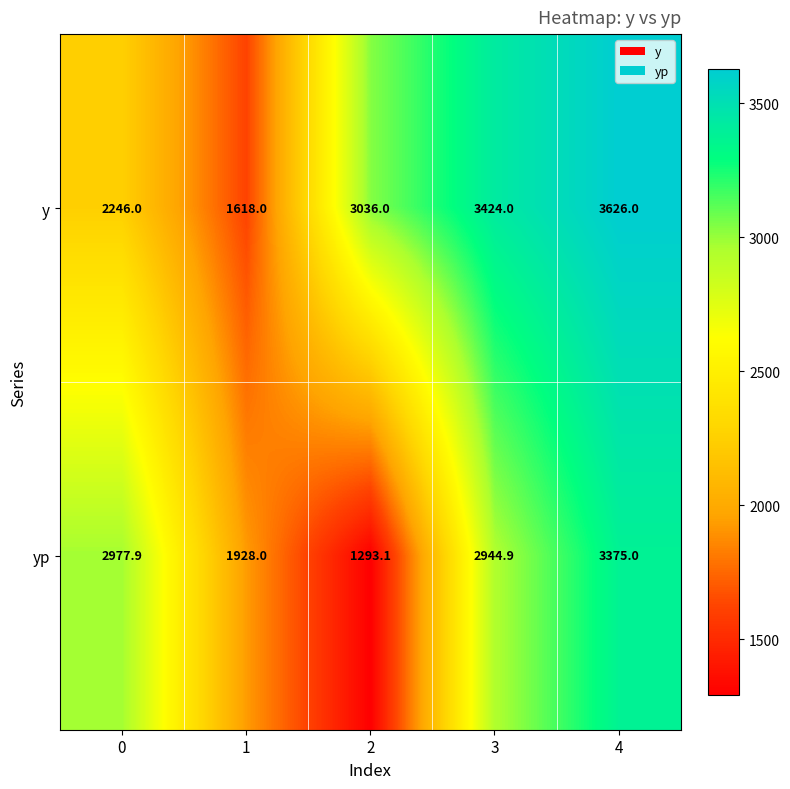

At which category is the sum across all series the highest?

4